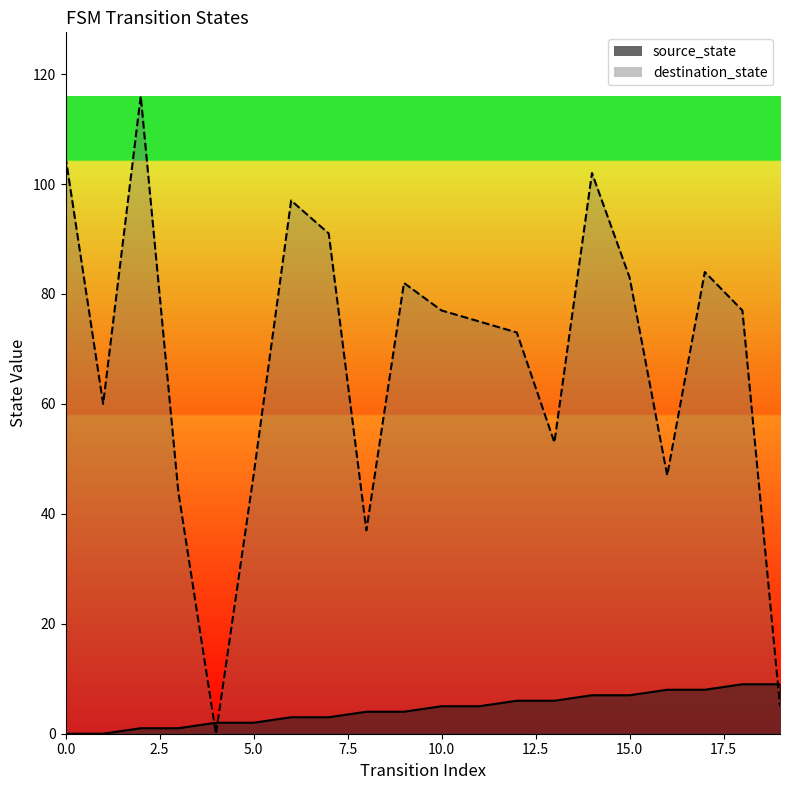

How many data points in source_state are above 5?

8